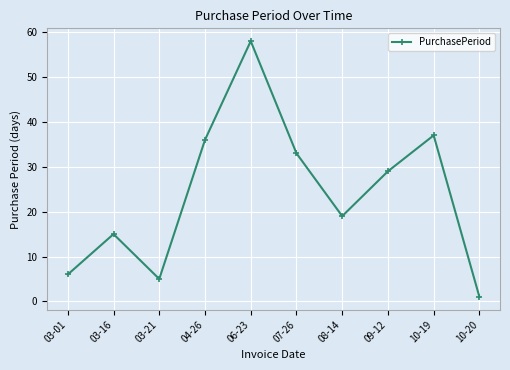

What is the value of the 4th point from the left?

36